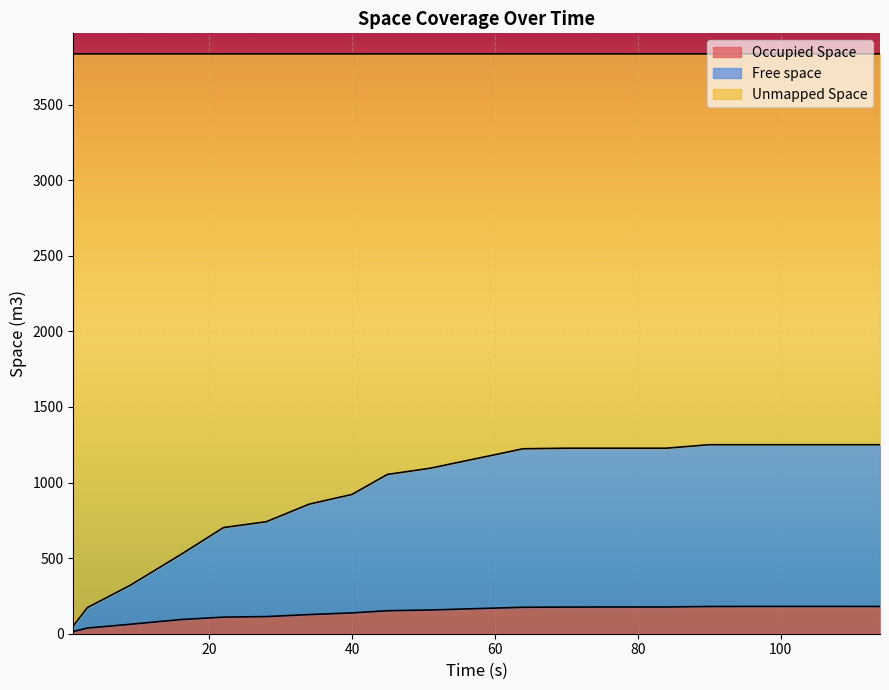

What is the maximum value for Occupied Space?

180.4